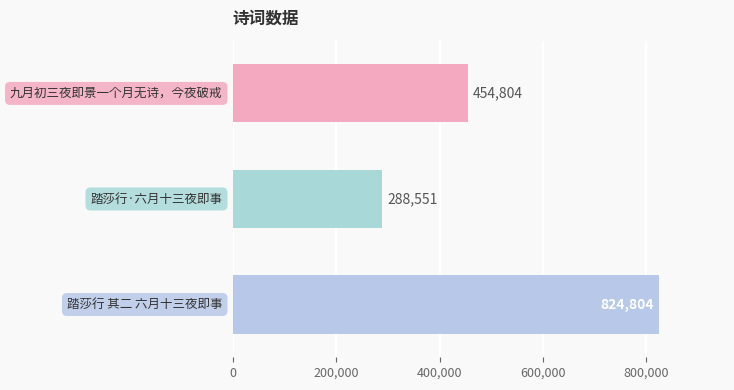

What is the sum of all values?

1568159